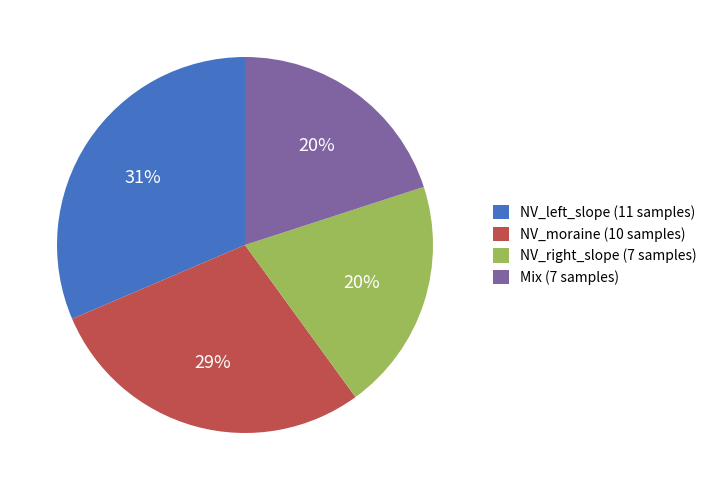

Is the sum of Mix and NV_left_slope greater than half?

Yes